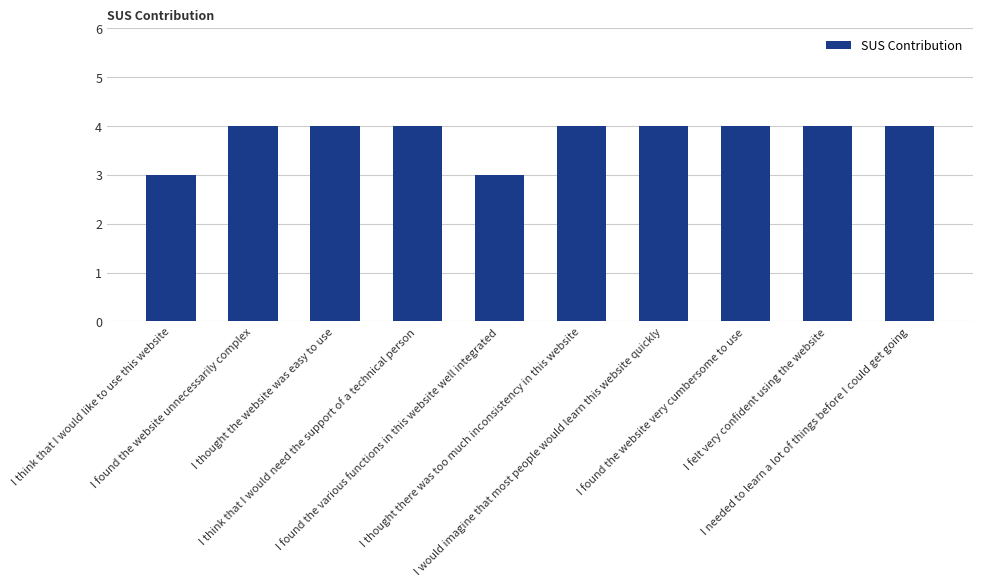

True or false: the data shows 7 at I think that I would need the support of a technical person.

False